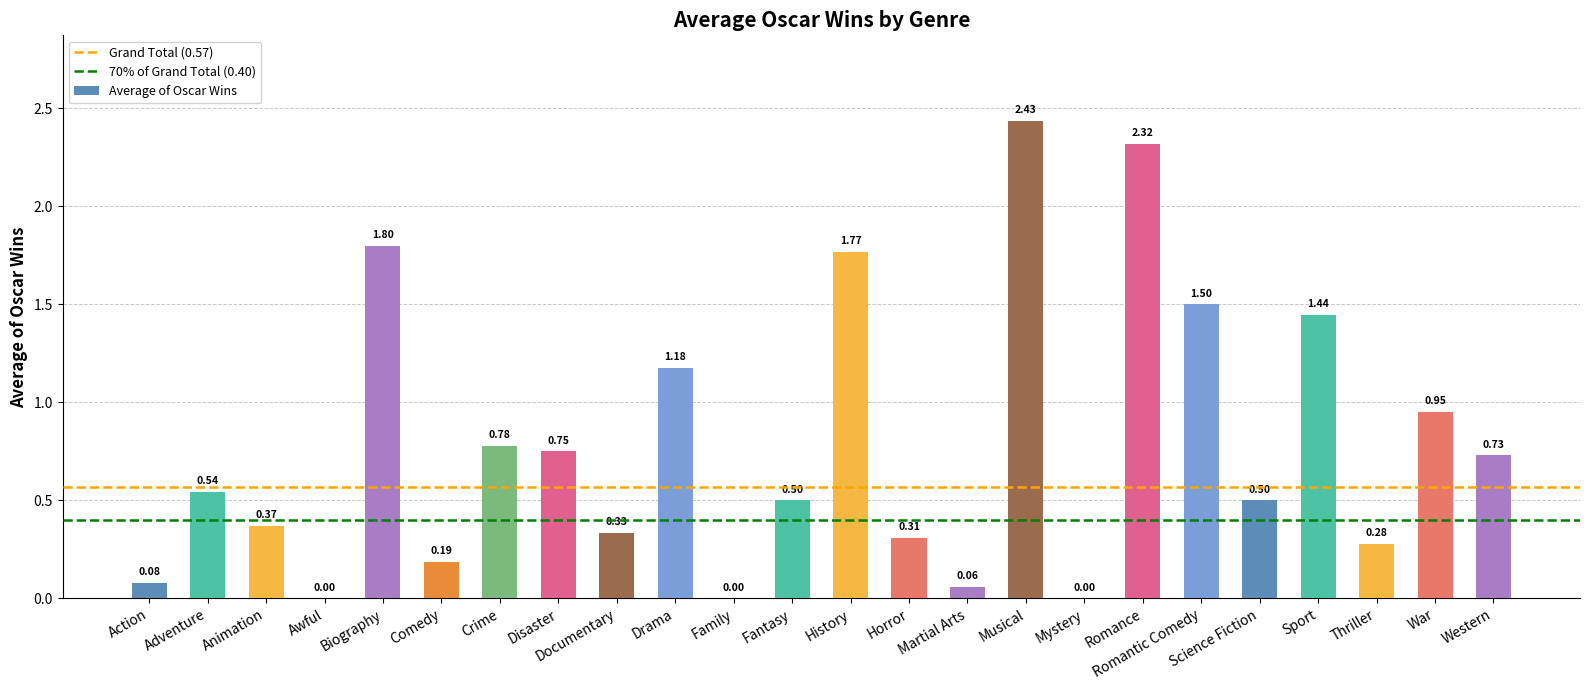

How many categories are shown in the chart?

24